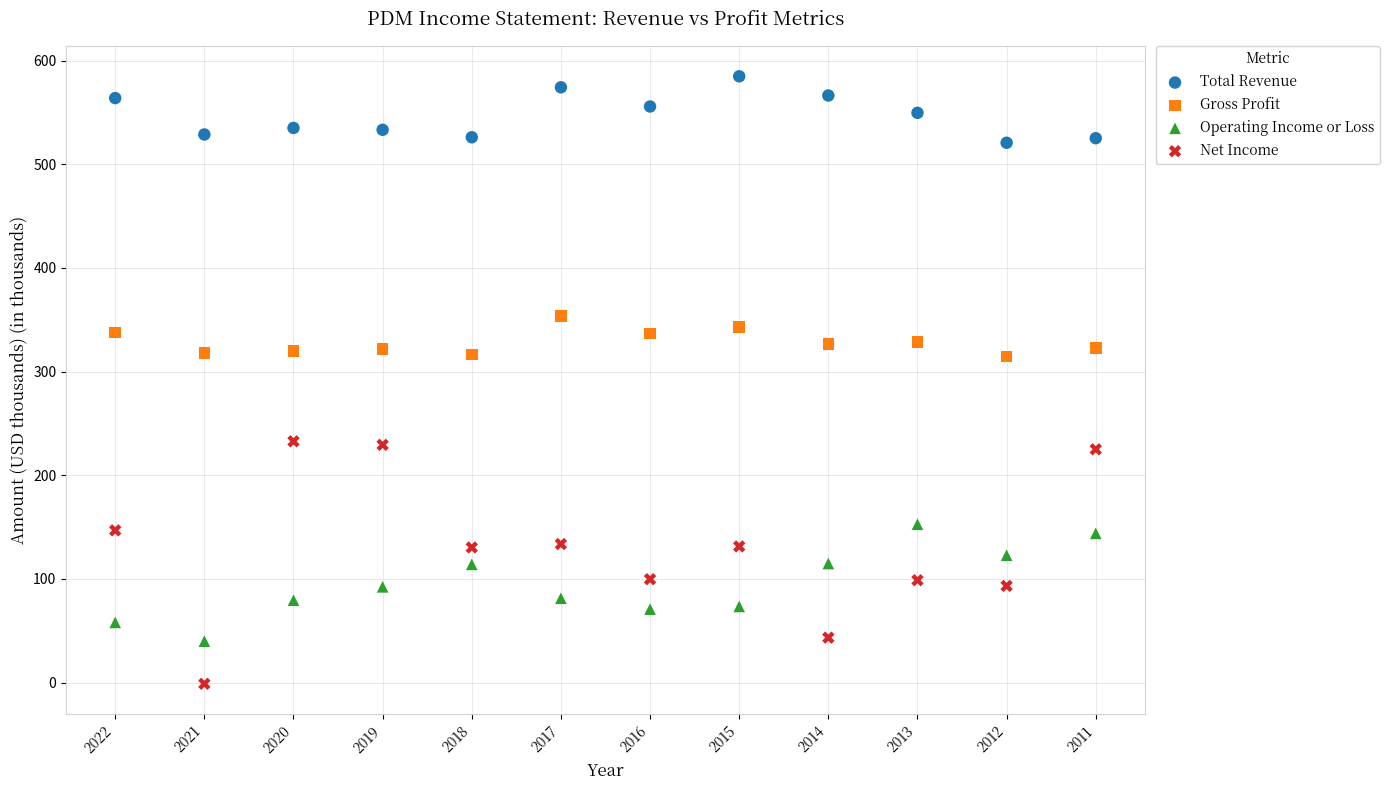

Which series contains the highest Y value?

Total Revenue